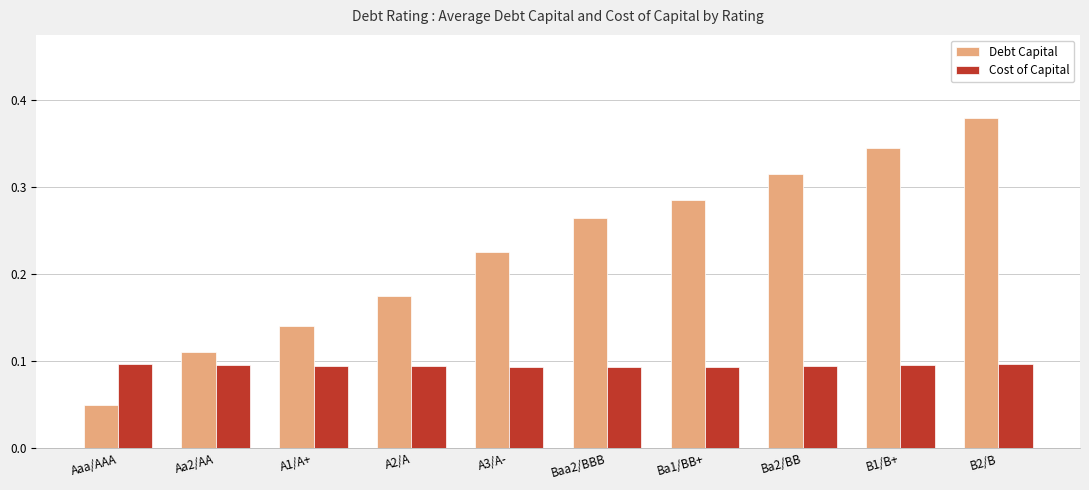

How many Debt Capital values are between 0 and 1?

10